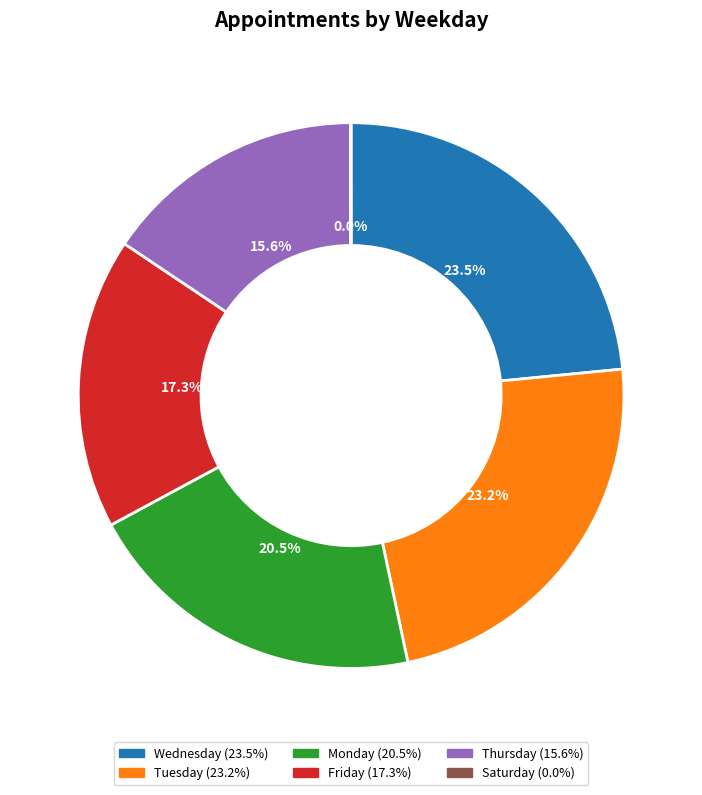

Is there any slice that represents more than half of the pie?

No